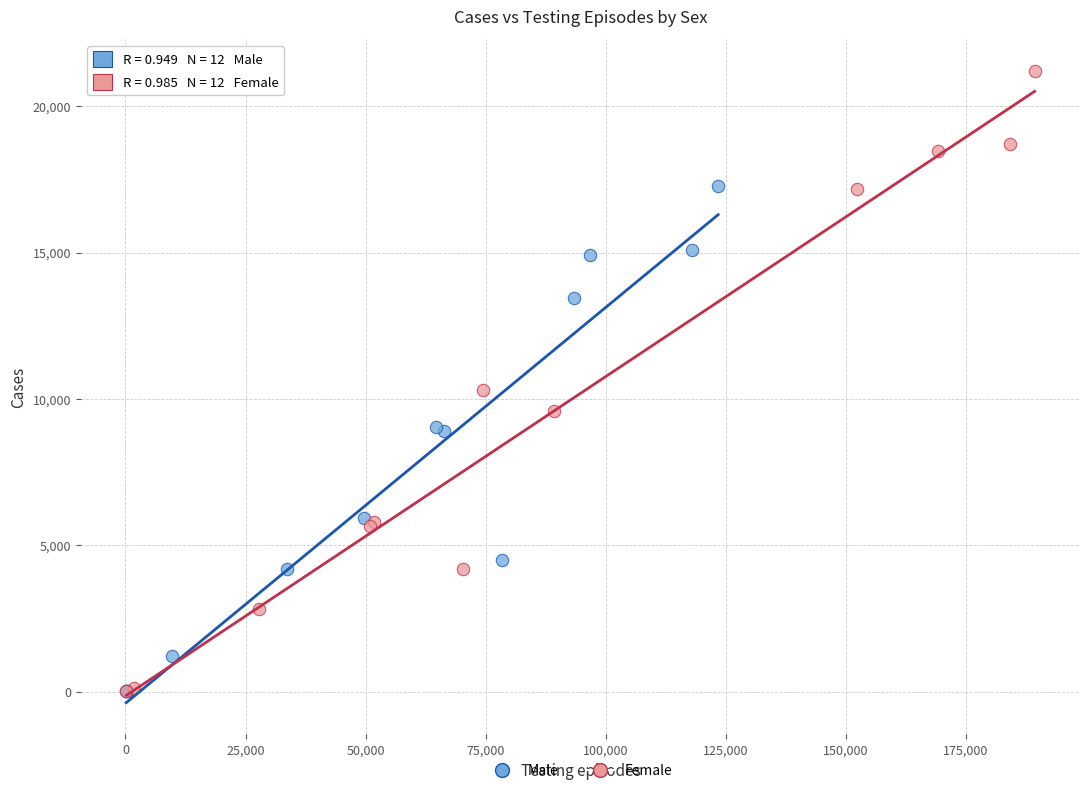

Which series has the widest spread of Y values?

Female